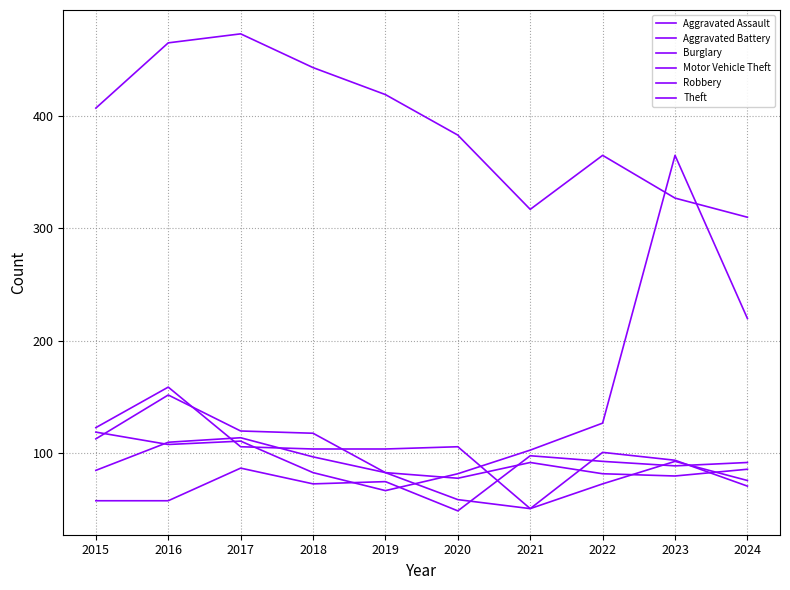

Is this an area chart (filled region under the line)?

No